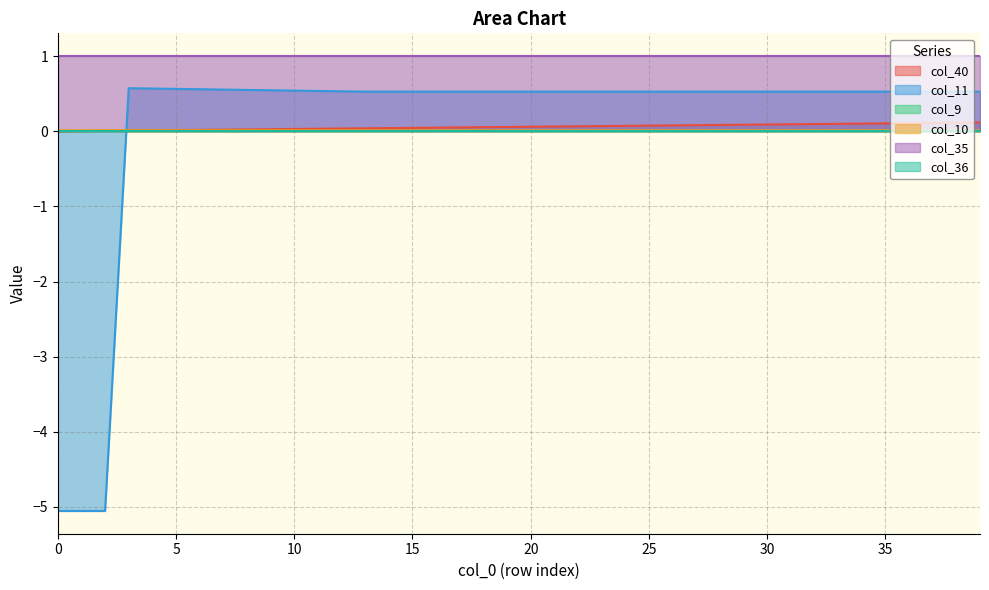

Which category has the highest value across all series?

3